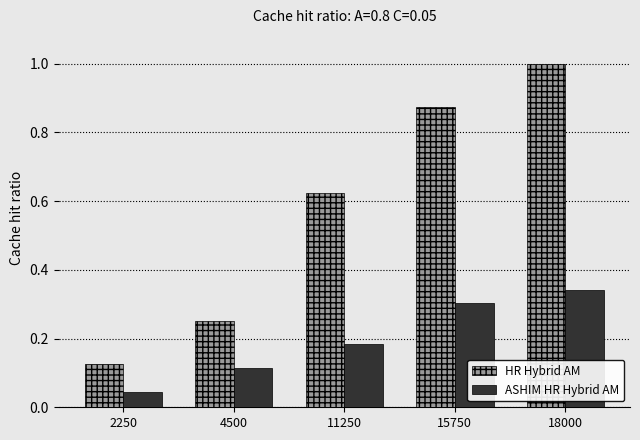

What is the sum of the ASHIM HR Hybrid AM values at 18000 and 2250?

0.4